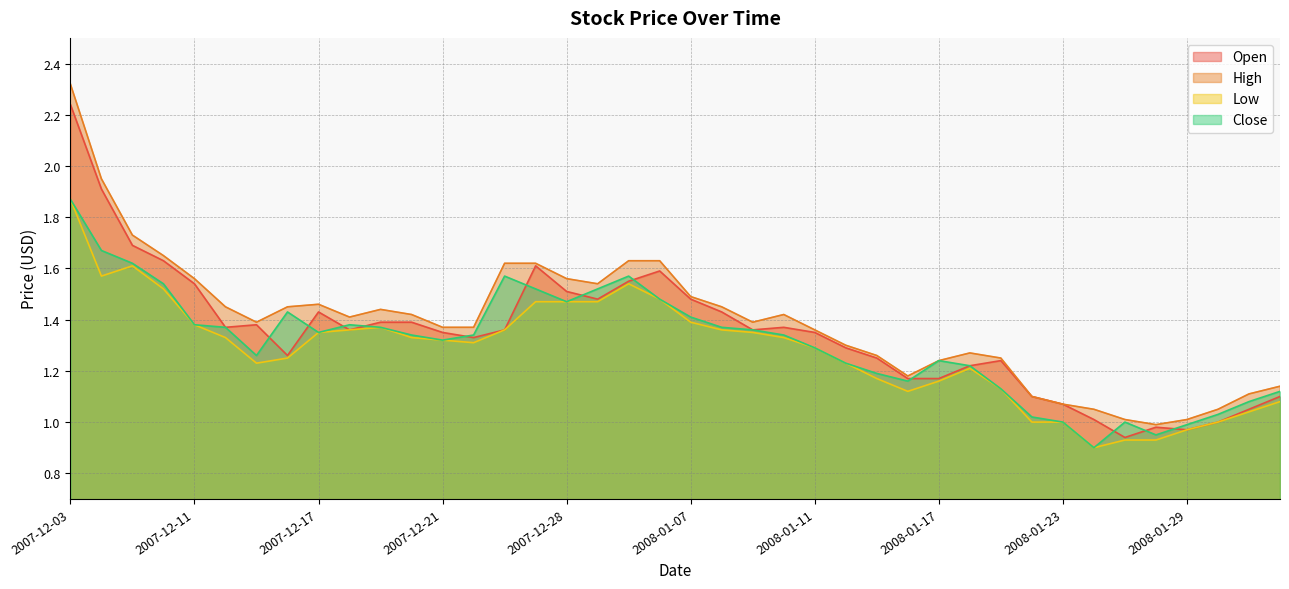

Which category has the highest value across all series?

2007-12-03